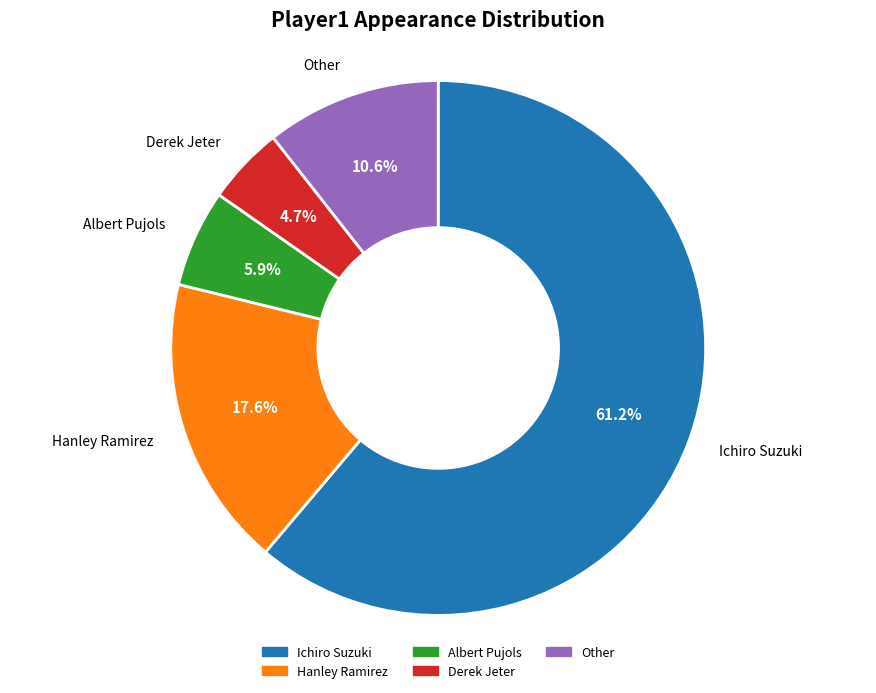

Is it true that Ichiro Suzuki is 61% of the pie?

True